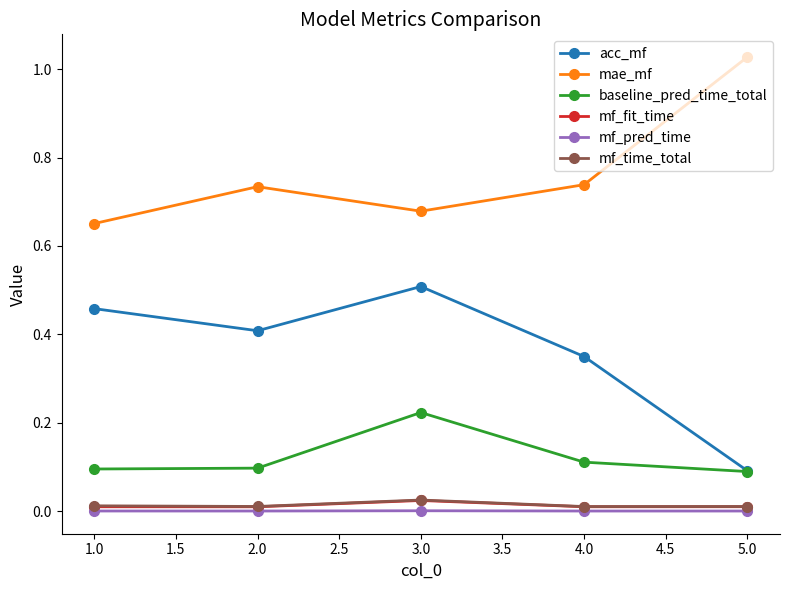

Which label corresponds to the largest value in the chart?

5.0